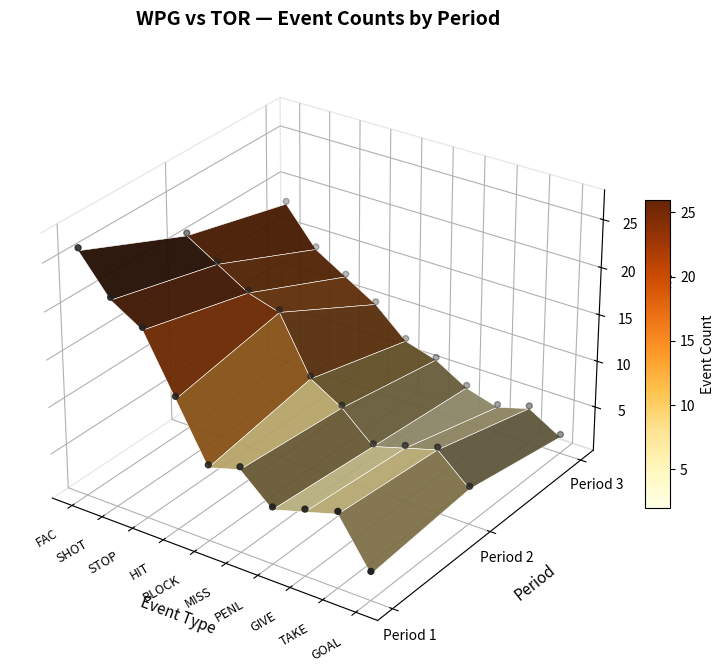

Which has a higher value, 17 or GOAL?

17